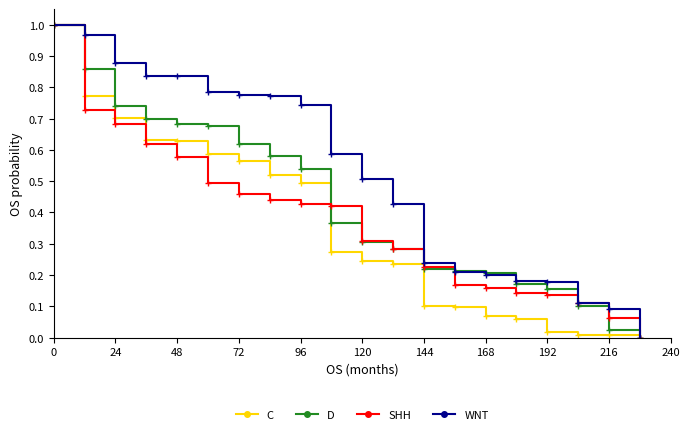

What are all the series names shown in the legend?

C, D, SHH, WNT